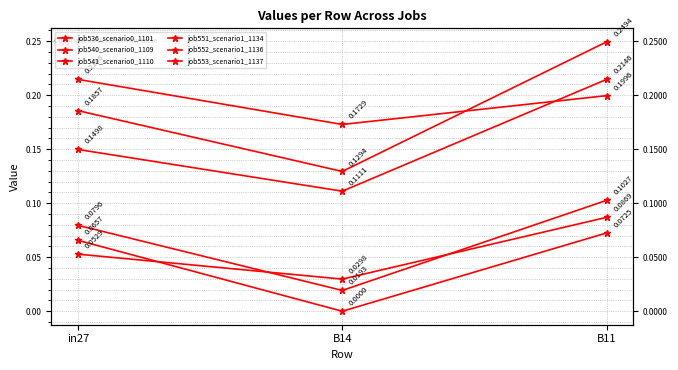

Which label corresponds to the smallest value in the chart?

B14